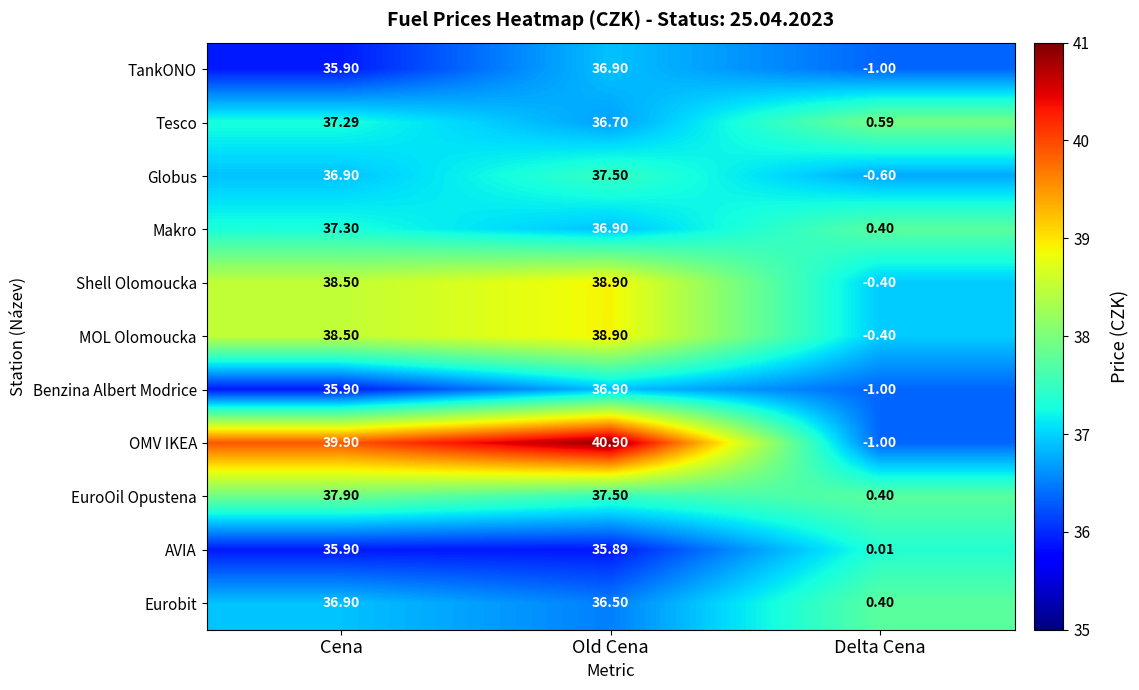

How many distinct data groups are displayed?

11